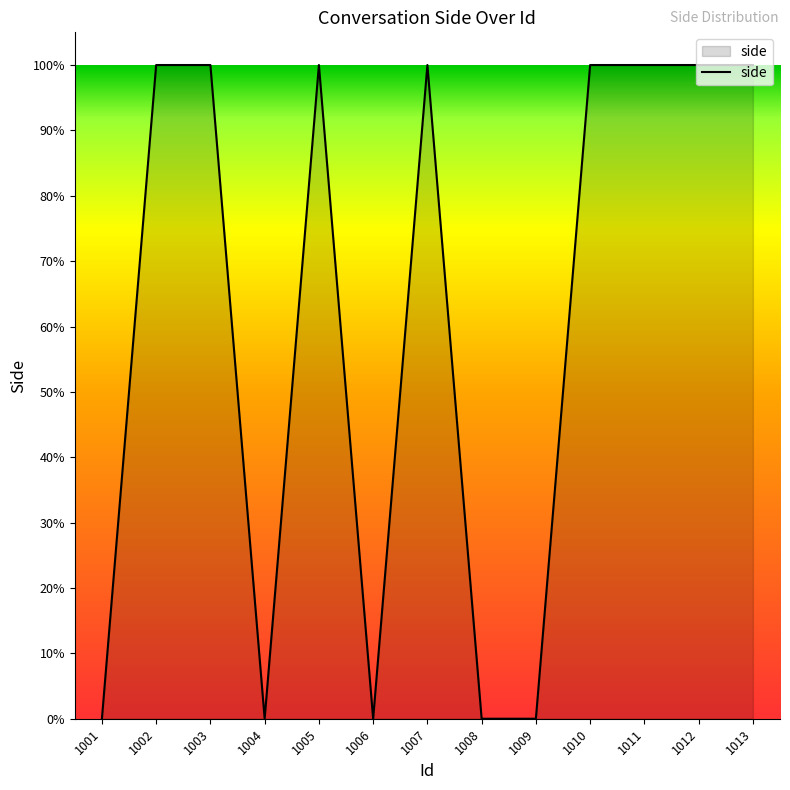

Reading left to right, list all the values displayed in this chart.

1001=0	1002=1	1003=1	1004=0	1005=1	1006=0	1007=1	1008=0	1009=0	1010=1	1011=1	1012=1	1013=1